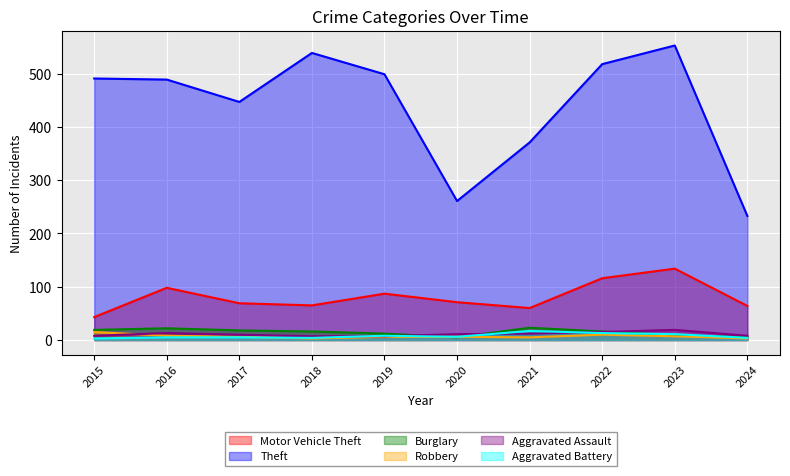

What is the total value across all series at 2020?

360